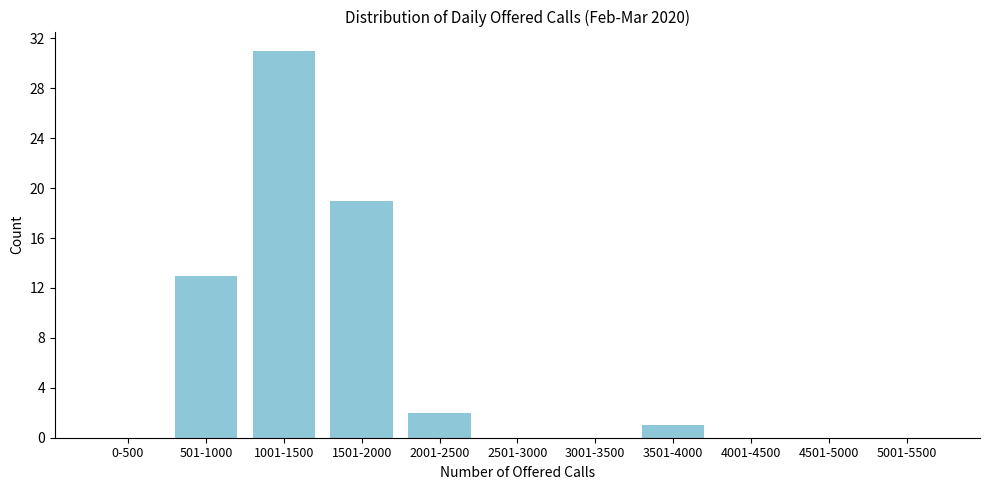

Reading left to right, what are all the values shown in this chart?

0-500=0	501-1000=13	1001-1500=31	1501-2000=19	2001-2500=2	2501-3000=0	3001-3500=0	3501-4000=1	4001-4500=0	4501-5000=0	5001-5500=0